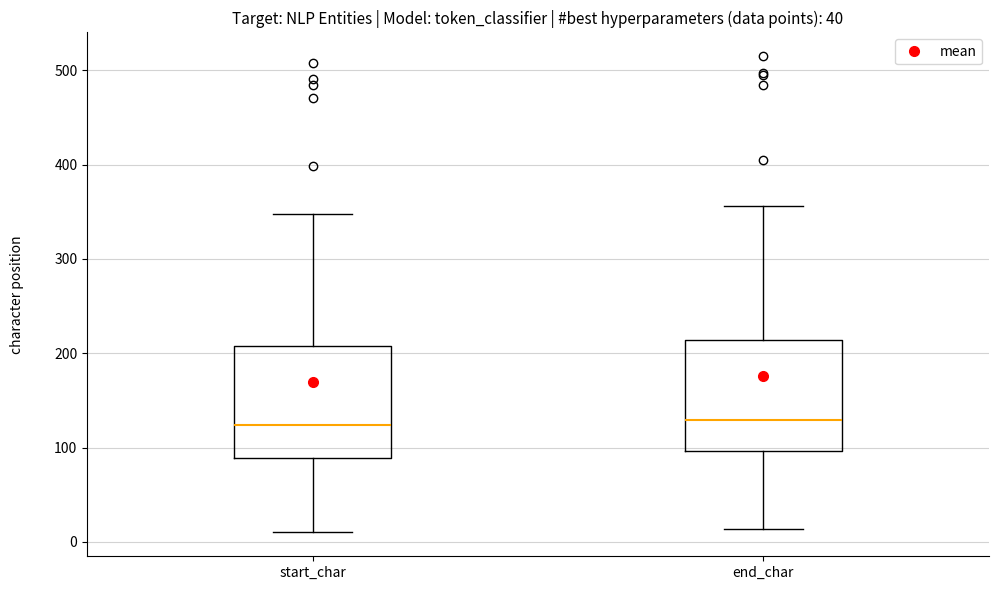

Reading left to right, transcribe this box plot: for each box, give where its median line is, the range the box spans, and where its two whiskers end, as read against the y-axis. The values are not printed on the chart, so give them approximately, as read against the axis.

start_char: median 120, box 90 to 210, whiskers 10 to 350
end_char: median 130, box 100 to 210, whiskers 10 to 360